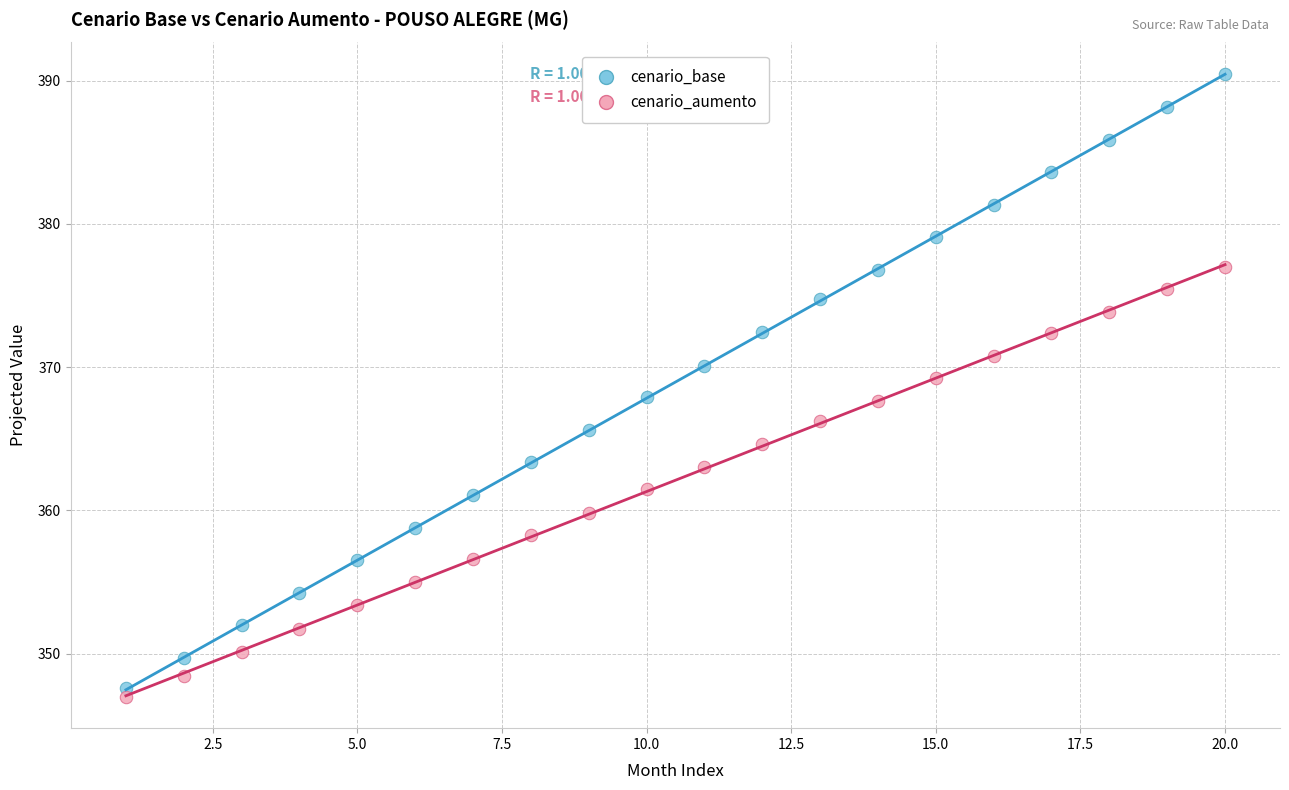

What is the X range (max minus min) for the scatter plot?

19.0